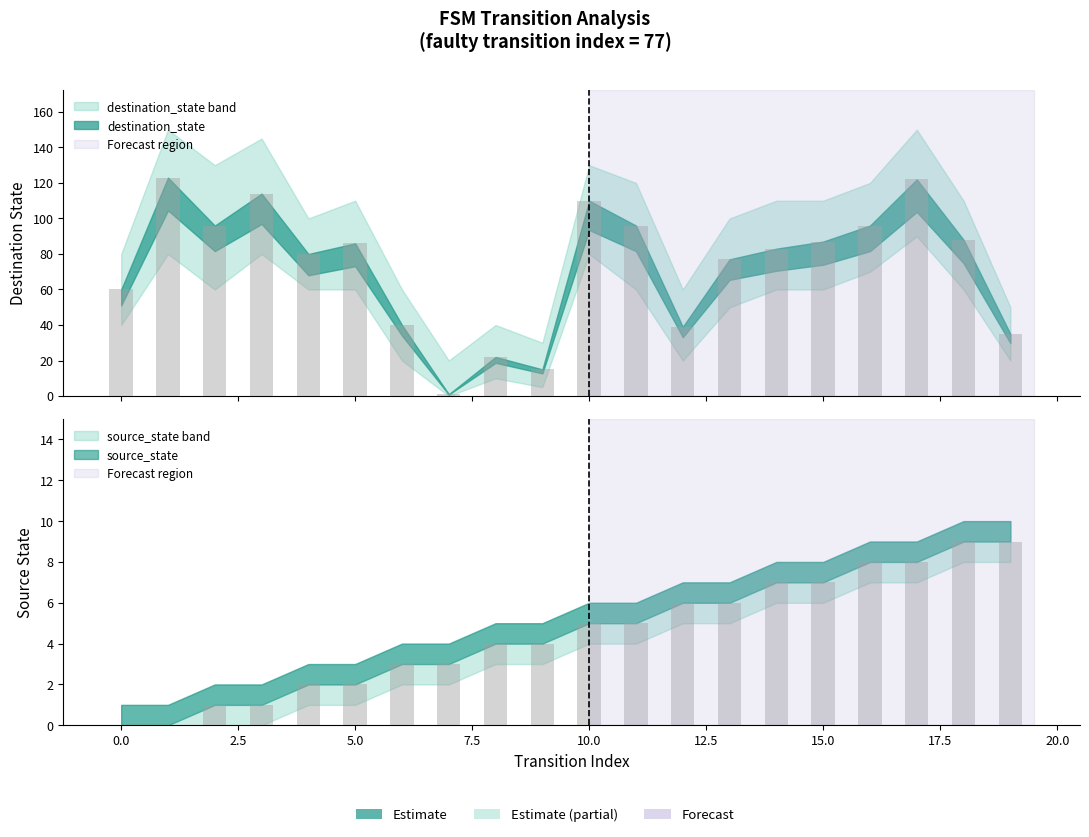

List the series in order of their peak value, highest first.

destination_state, source_state